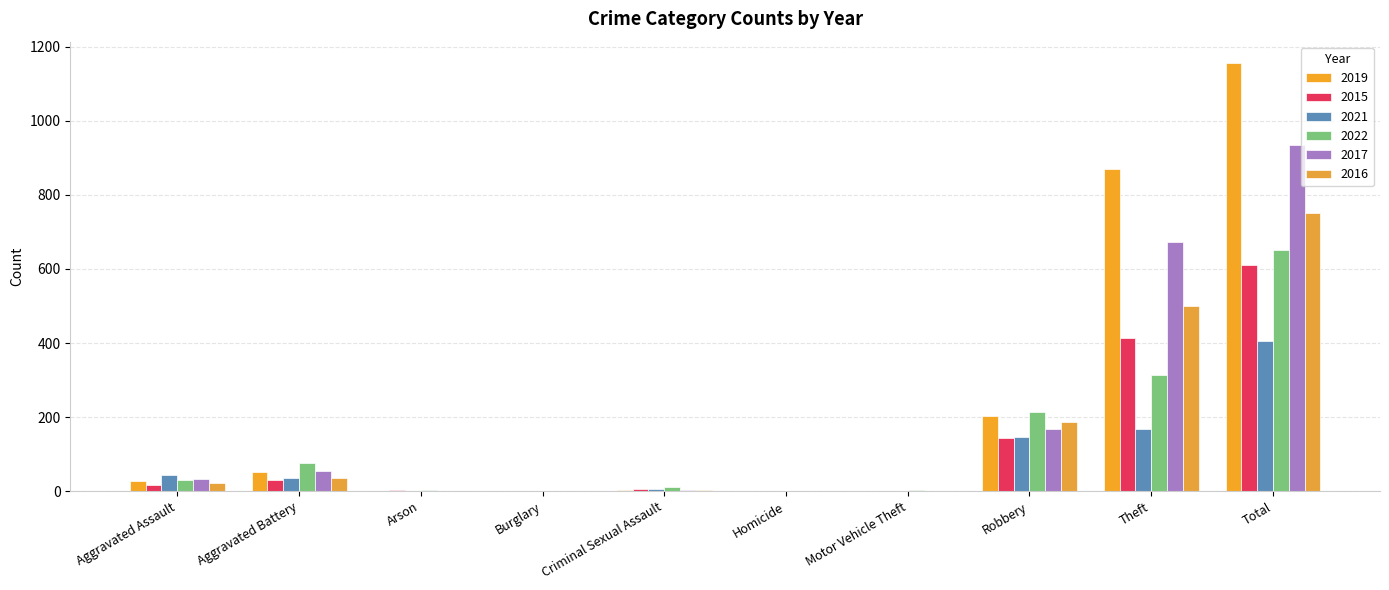

How many categories are shown in the chart?

10